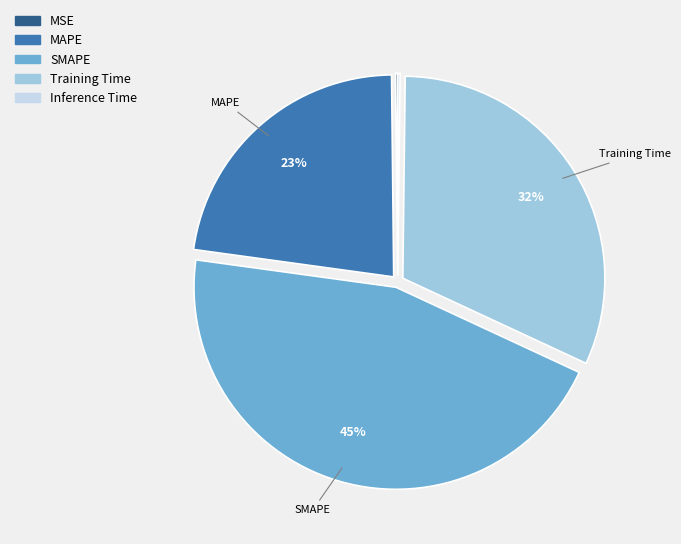

To the nearest percent, what is the difference between the largest and smallest slice percentages?

45%